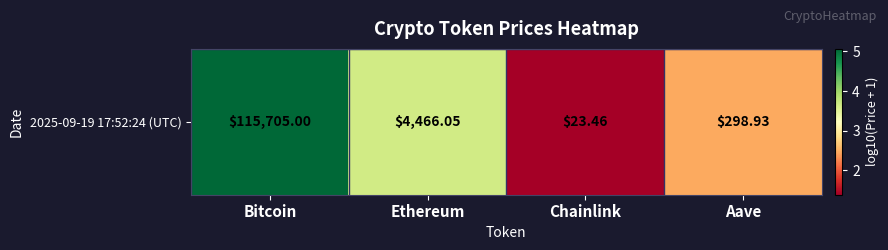

What is the difference between the maximum and second lowest values?

2.6